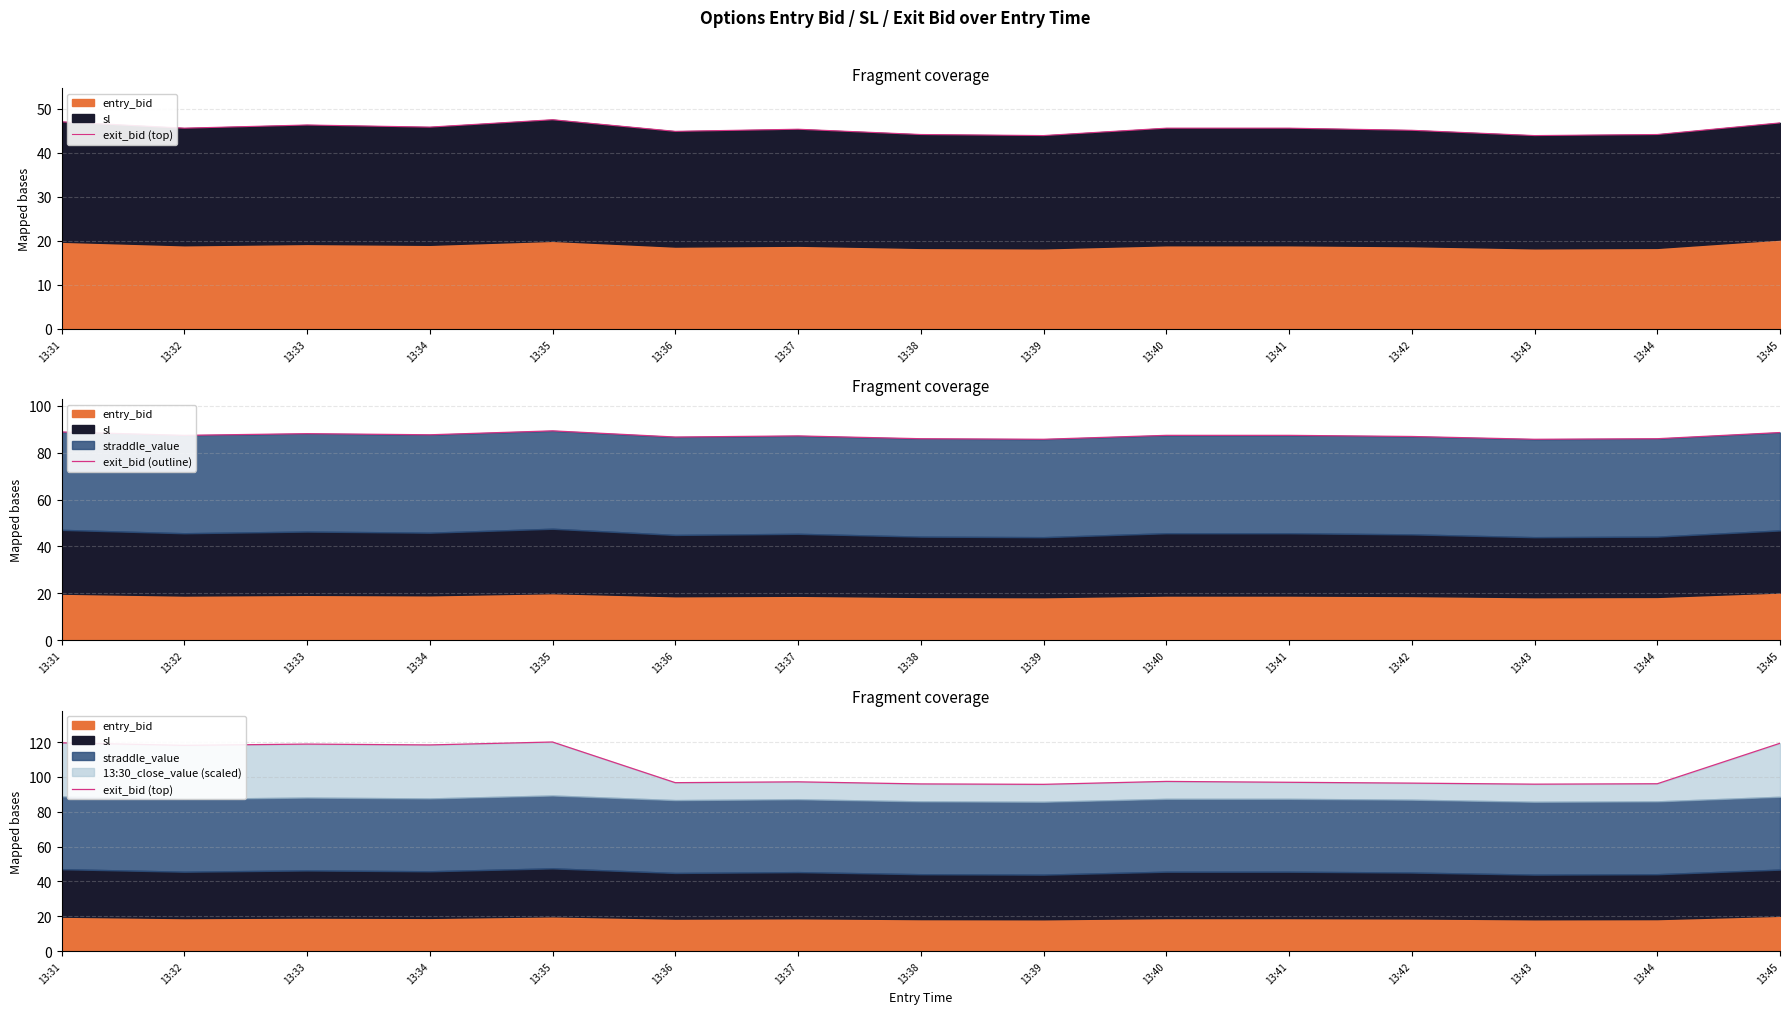

Does the chart have visible grid lines?

Yes